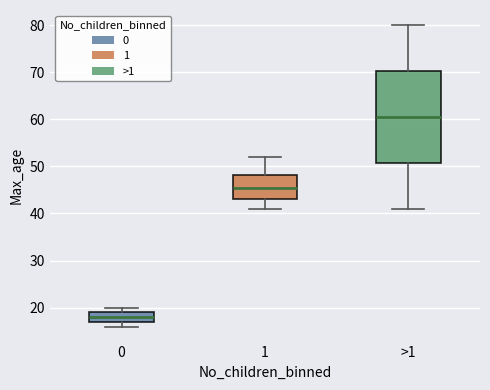

Which box's median line is the lowest?

0